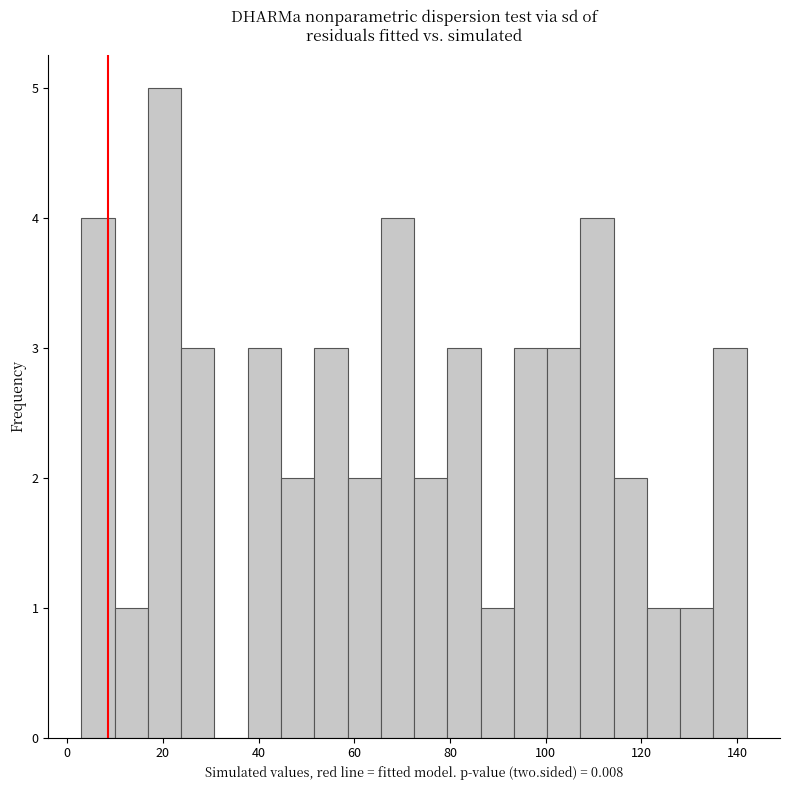

Read against the x-axis, roughly where is the centre of the tallest bar?

20